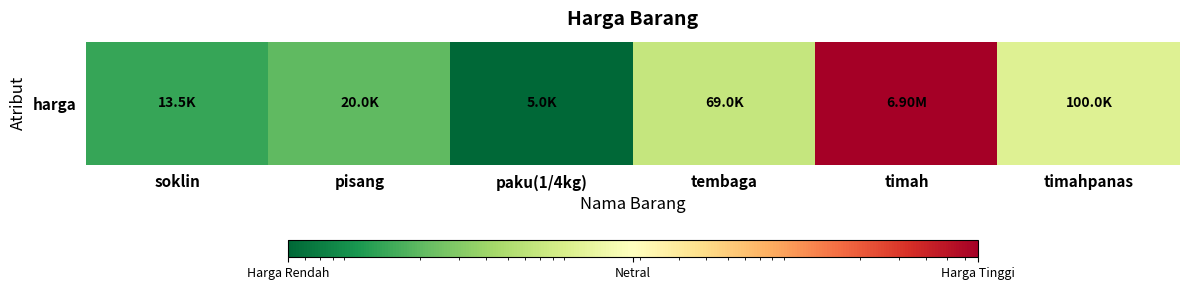

Rank the categories by value from highest to lowest.

timah, timahpanas, tembaga, pisang, soklin, paku(1/4kg)